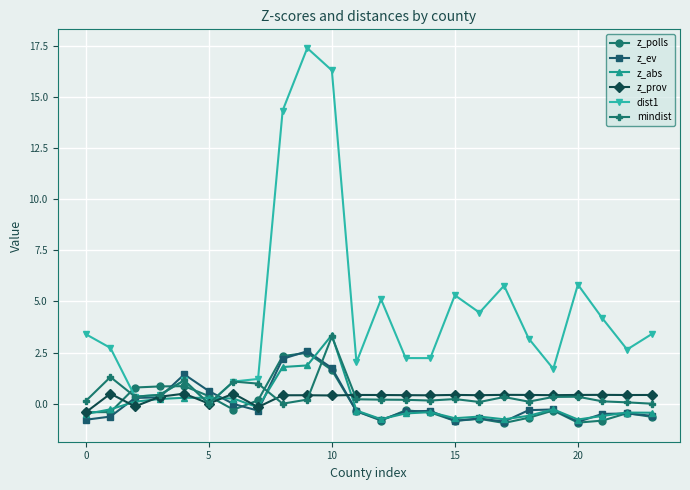

How many intersections are there between mindist and z_polls?

6